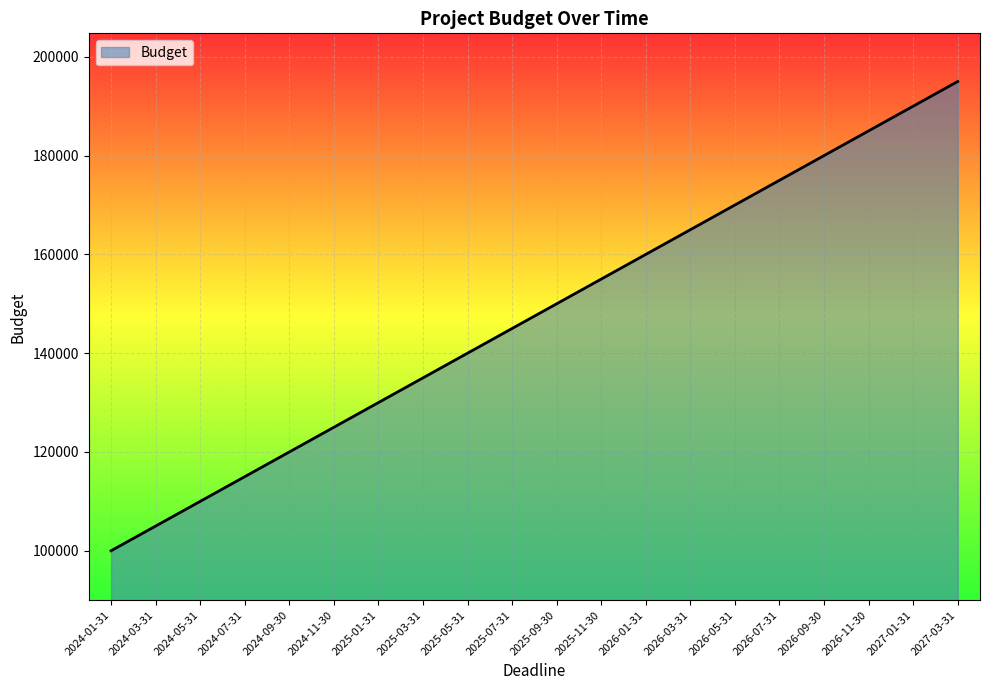

Approximately how many times larger is the value at 2024-03-31 compared to 2026-05-31?

0.6